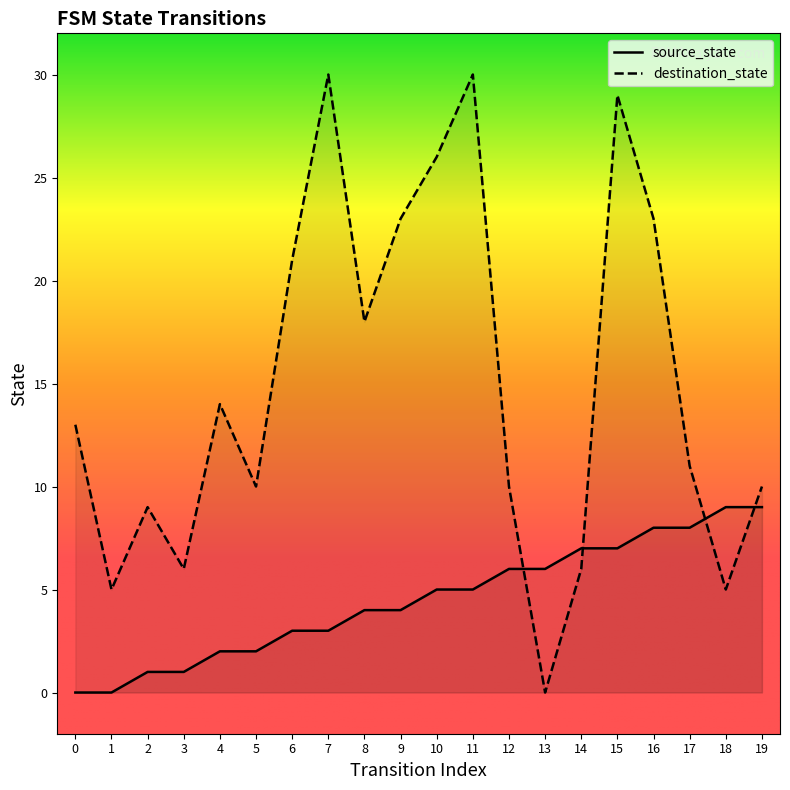

The value of destination_state at 11 is 44. True or false?

False